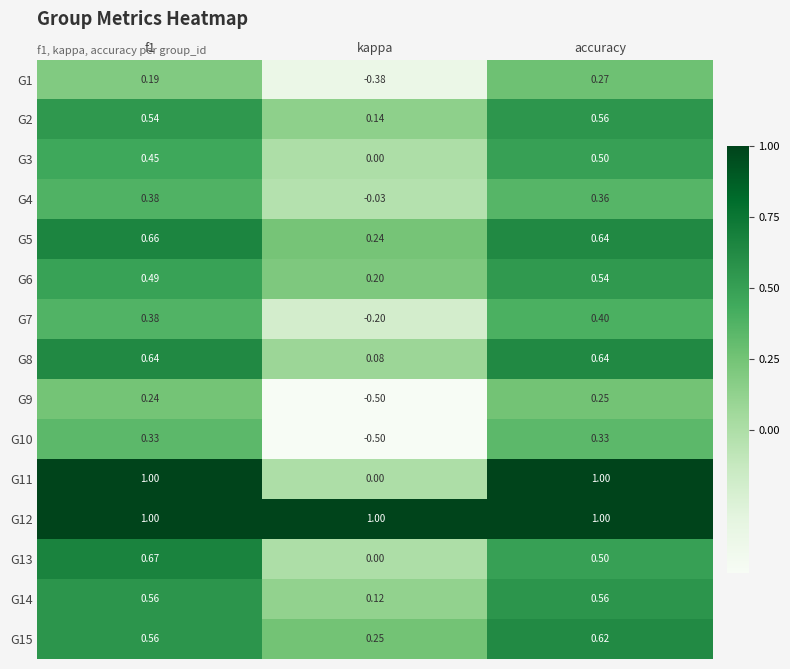

What is the total value across all series at kappa?

0.4